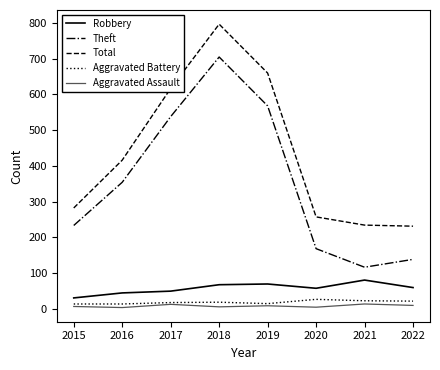

How many lines are shown in the chart?

5